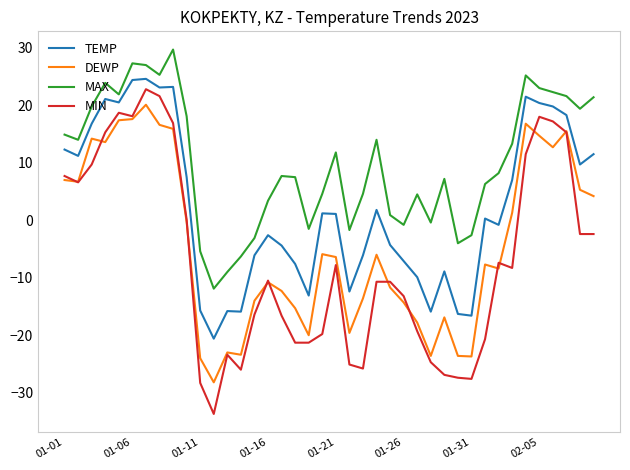

List the series in order of their overall mean, highest first.

MAX, TEMP, DEWP, MIN